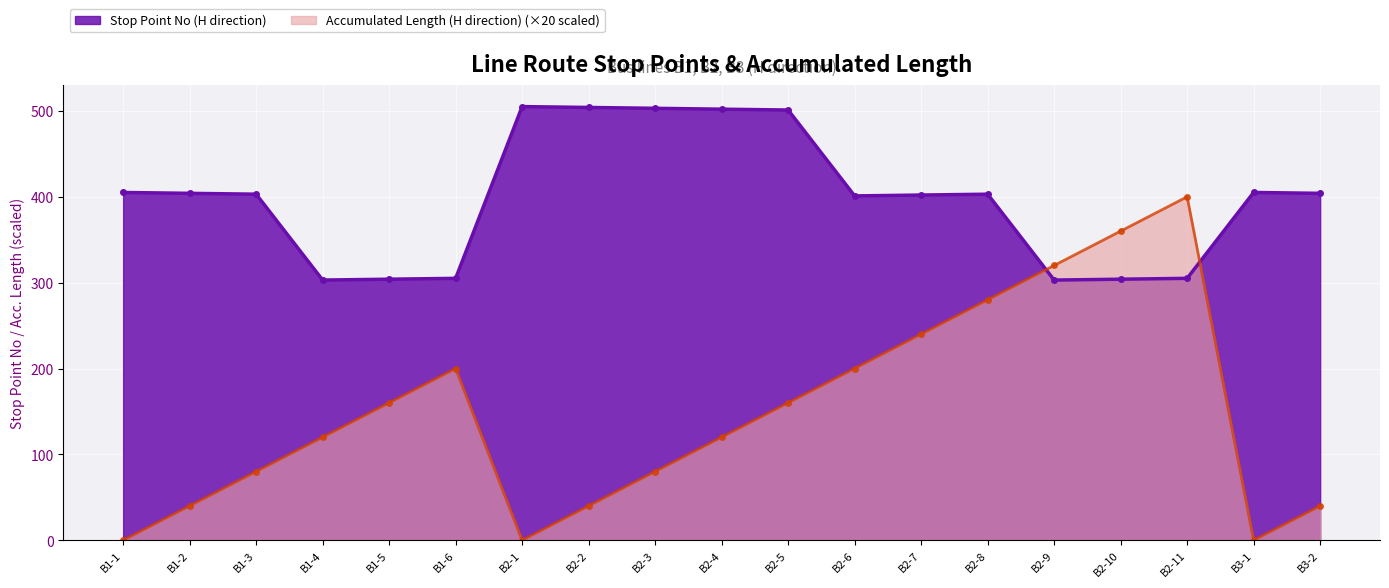

Reading left to right, transcribe all the data shown in this chart.

Stop Point No (H direction): B1-1=405	B1-2=404	B1-3=403	B1-4=303	B1-5=304	B1-6=305	B2-1=505	B2-2=504	B2-3=503	B2-4=502	B2-5=501	B2-6=401	B2-7=402	B2-8=403	B2-9=303	B2-10=304	B2-11=305	B3-1=405	B3-2=404
Accumulated Length (H direction): B1-1=0	B1-2=40	B1-3=80	B1-4=120	B1-5=160	B1-6=200	B2-1=0	B2-2=40	B2-3=80	B2-4=120	B2-5=160	B2-6=200	B2-7=240	B2-8=280	B2-9=320	B2-10=360	B2-11=400	B3-1=0	B3-2=40